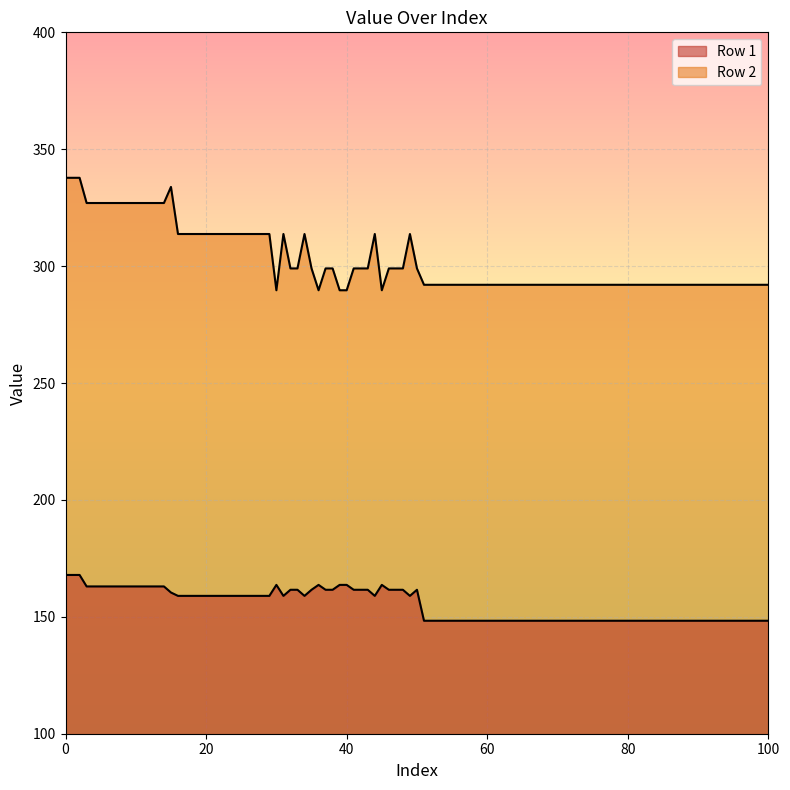

Rank the series by their maximum value, from highest to lowest.

Row 2, Row 1